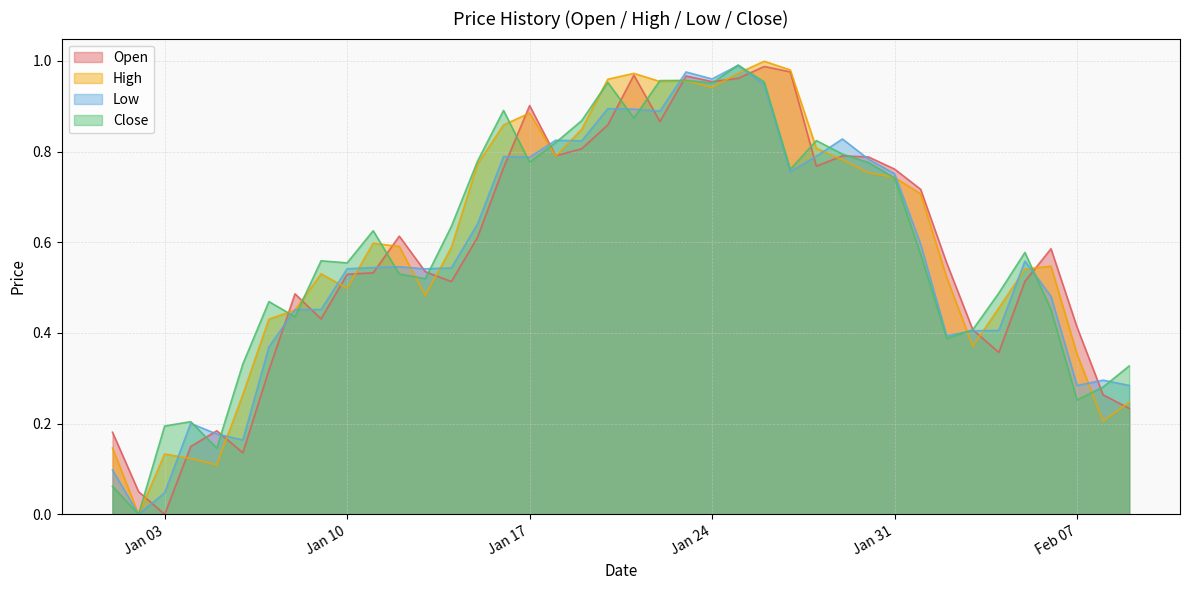

At which category is the sum across all series the highest?

2023-01-25